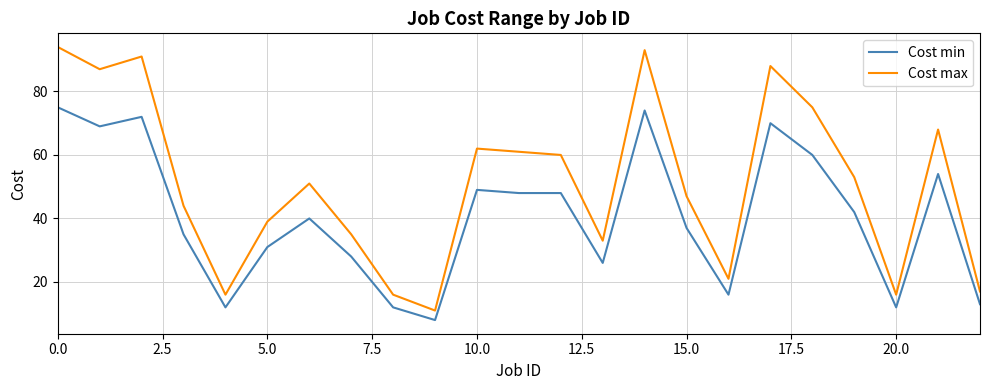

How many values in the Cost min series are below 40?

11